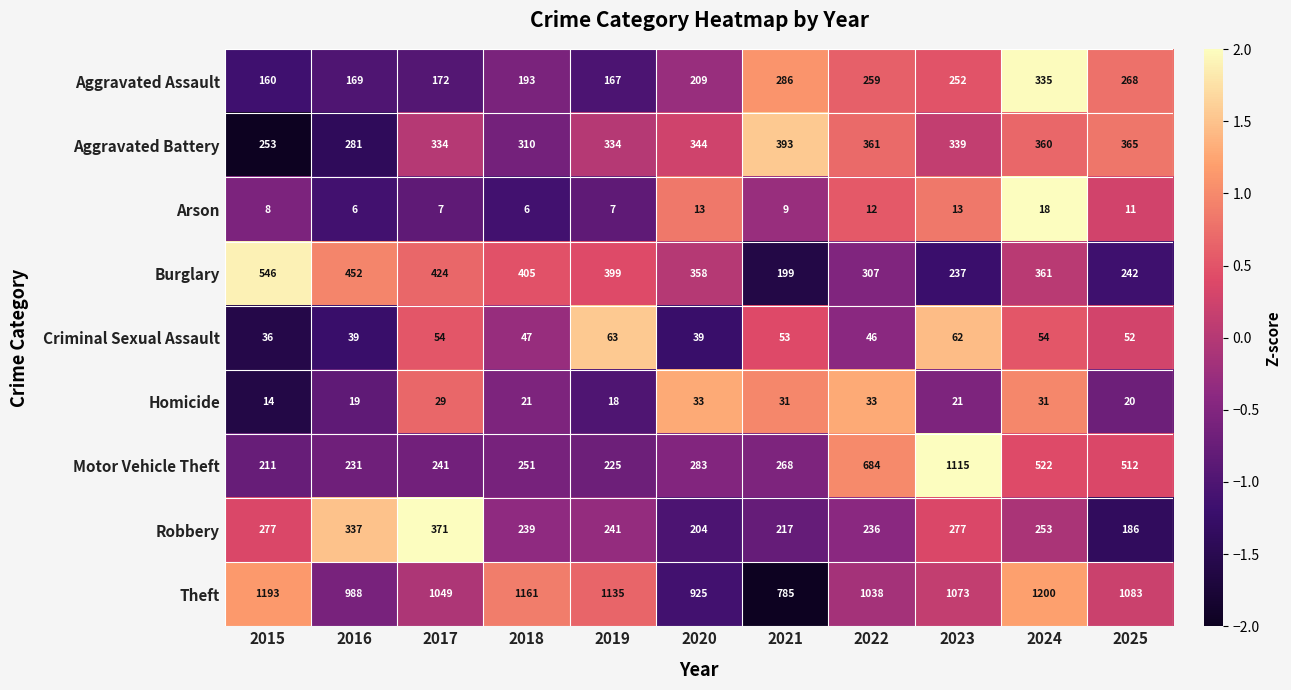

What is the total value across all series at 2021?

2241